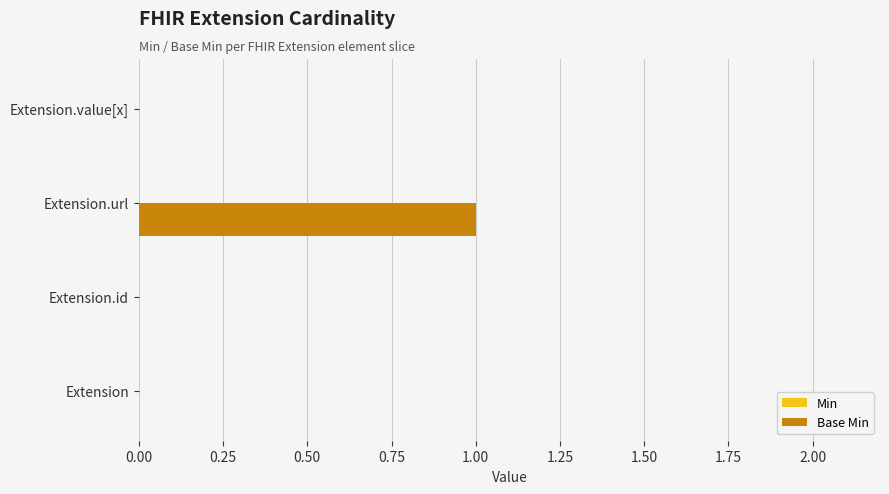

What is the maximum value shown in the chart?

1